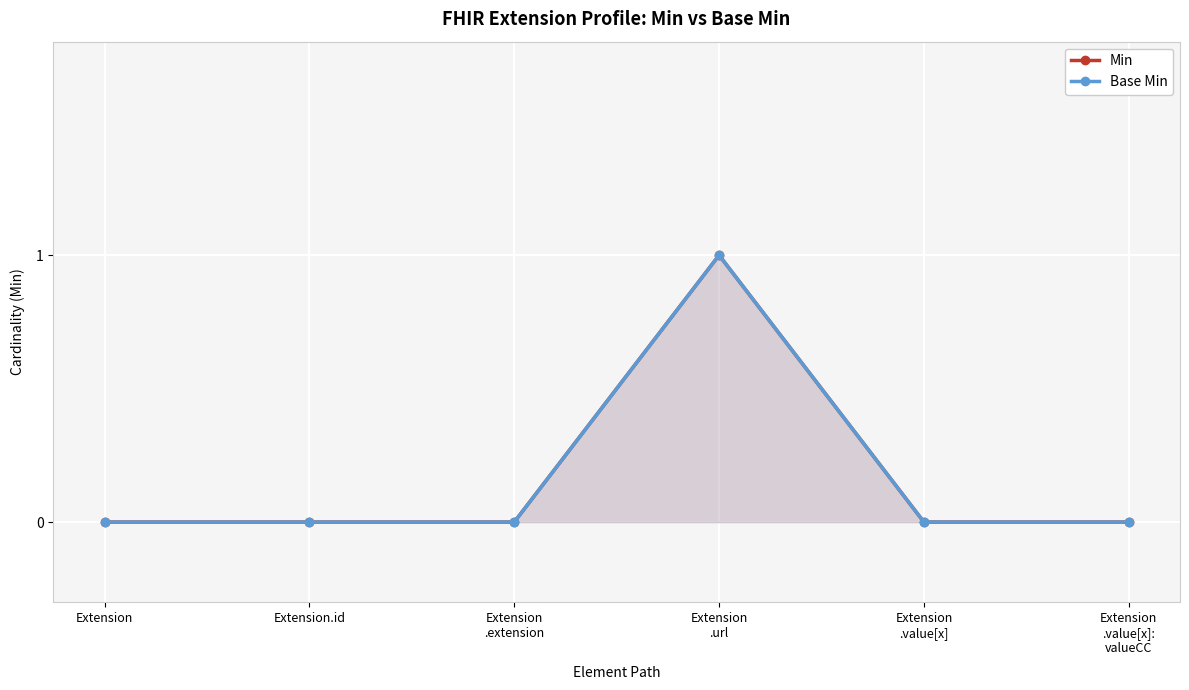

At how many categories does at least one series exceed 0?

1